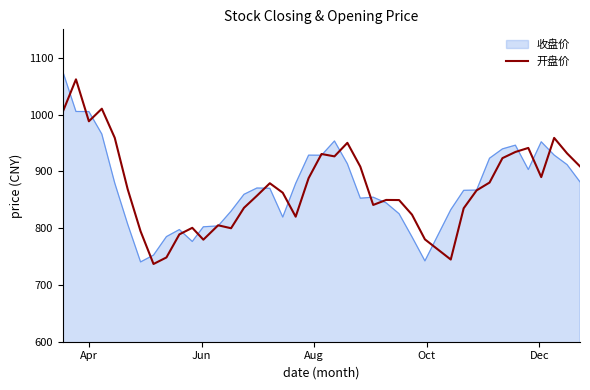

Does the chart display data point markers on the line(s)?

No